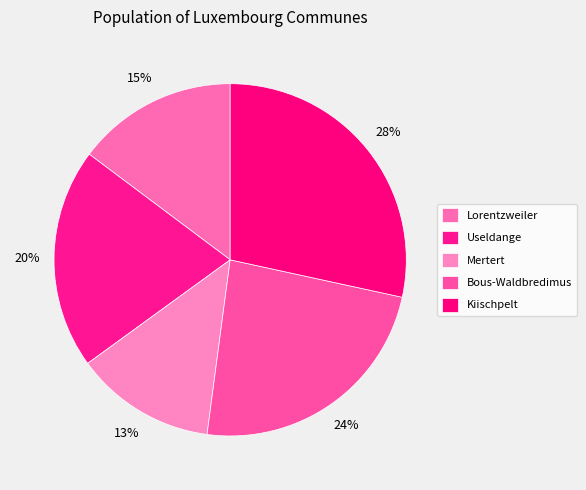

To the nearest percent, what is the combined percentage of Mertert and Bous-Waldbredimus?

37%